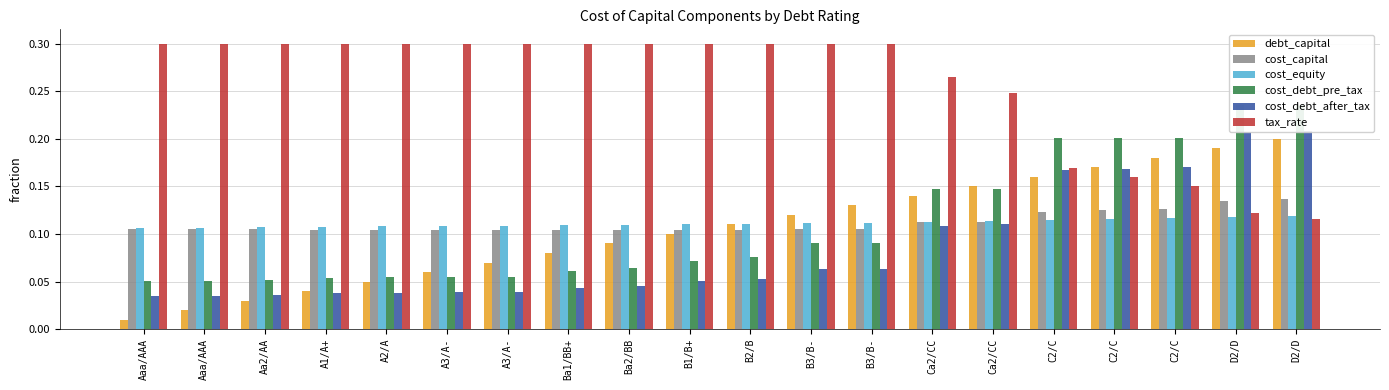

Between A2/A and Ca2/CC, which series saw the biggest shift?

cost_debt_pre_tax